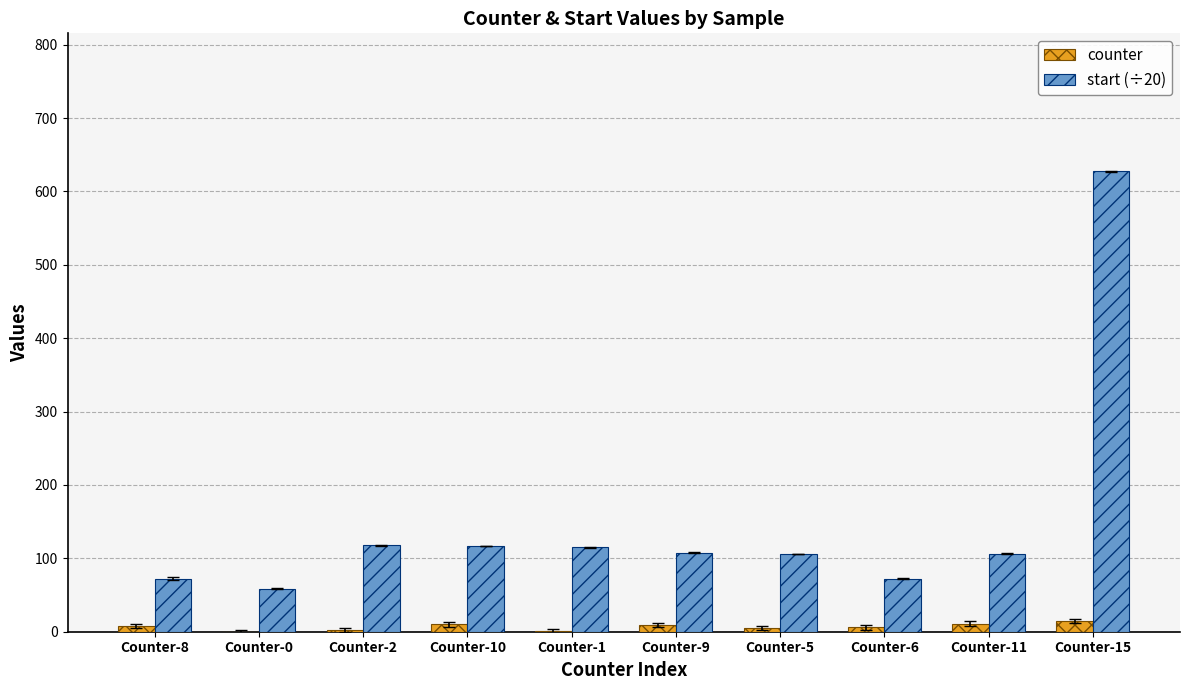

Count the number of data series in this chart.

2